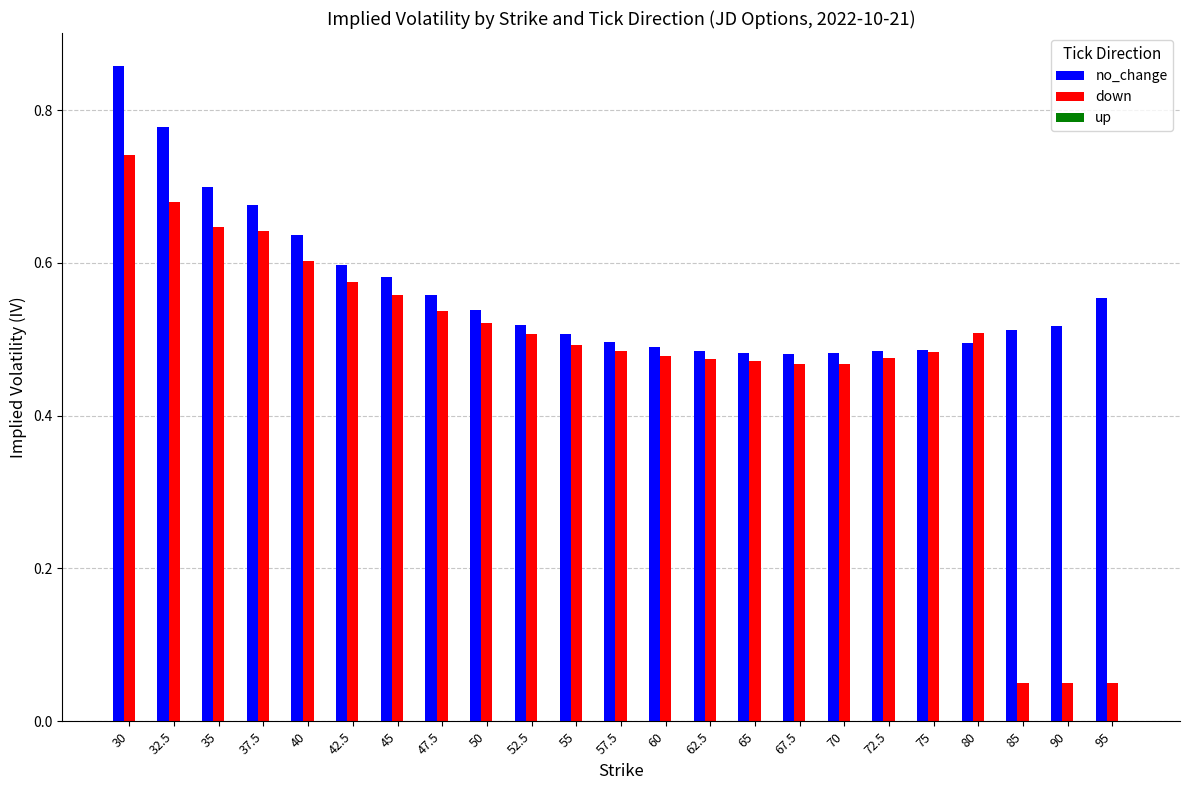

How many groups of bars are there?

23